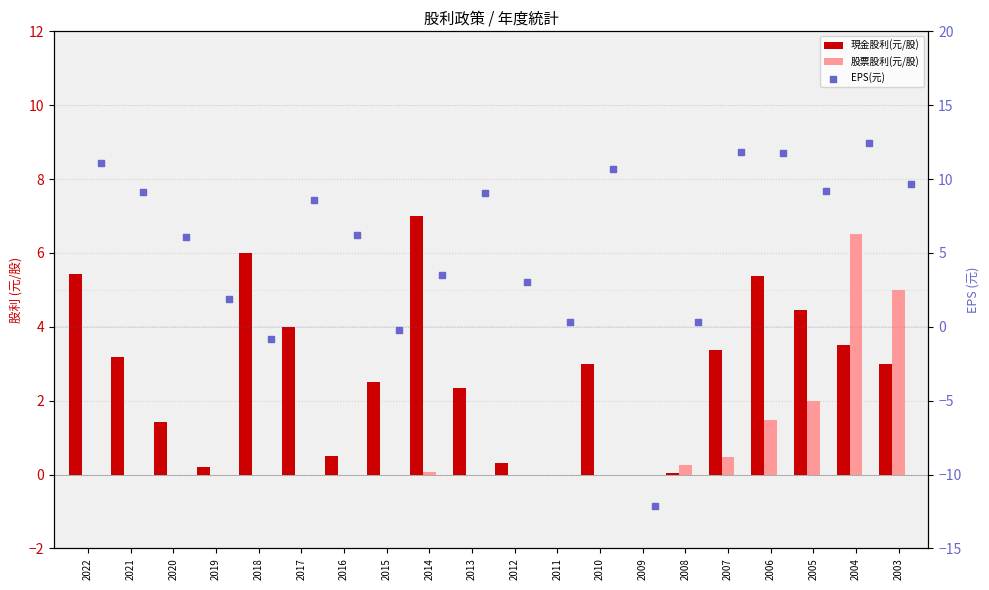

What are all the series names shown in the legend?

現金股利(元/股), 股票股利(元/股), EPS(元)